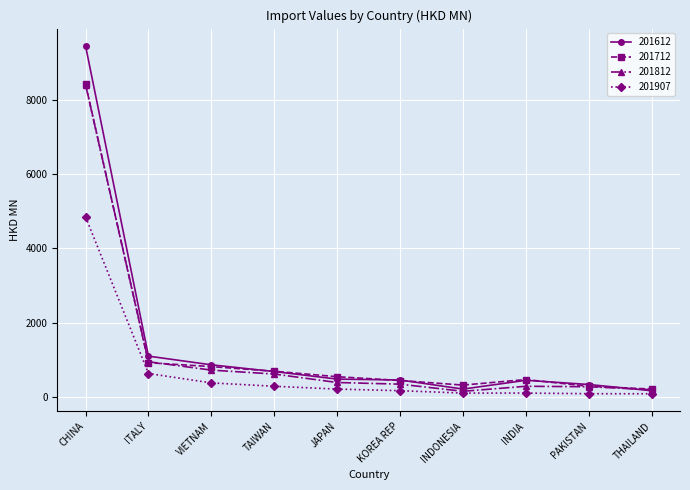

True or false: 201907 and 201712 intersect in this chart.

False